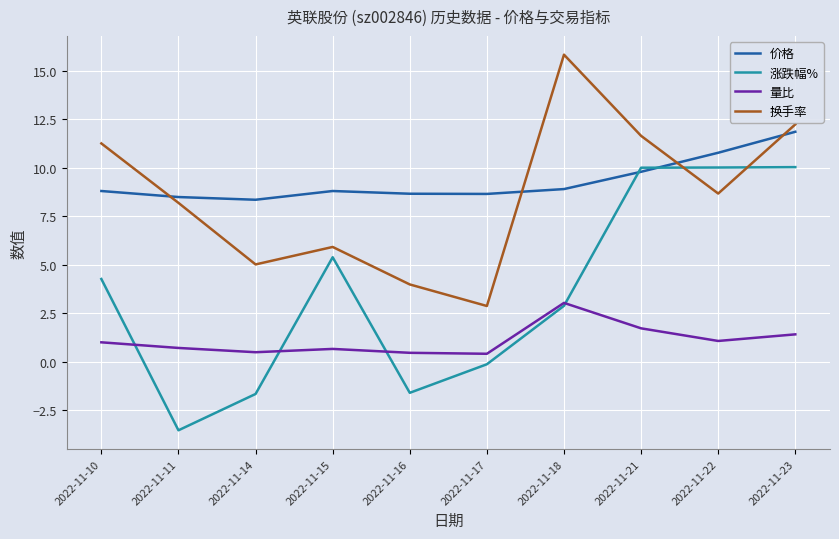

At which category is the sum across all series the highest?

2022-11-23